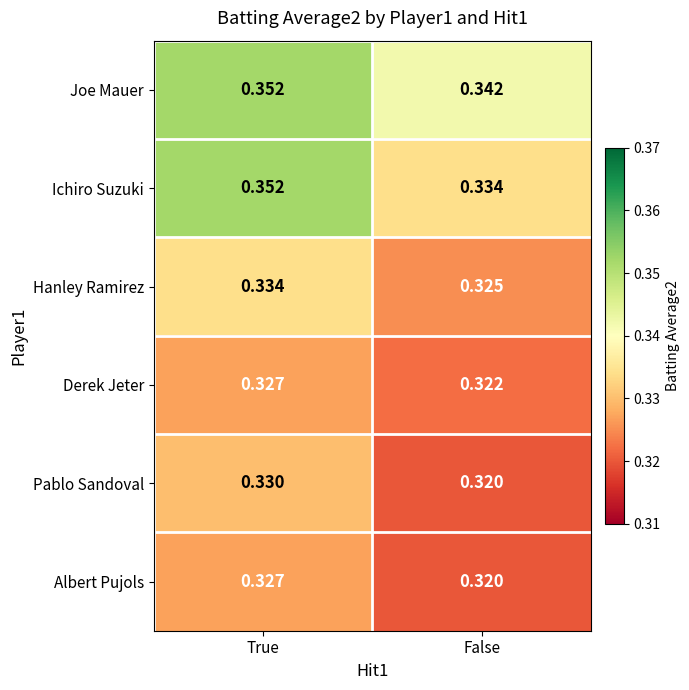

At which label is Derek Jeter closest to 0?

False